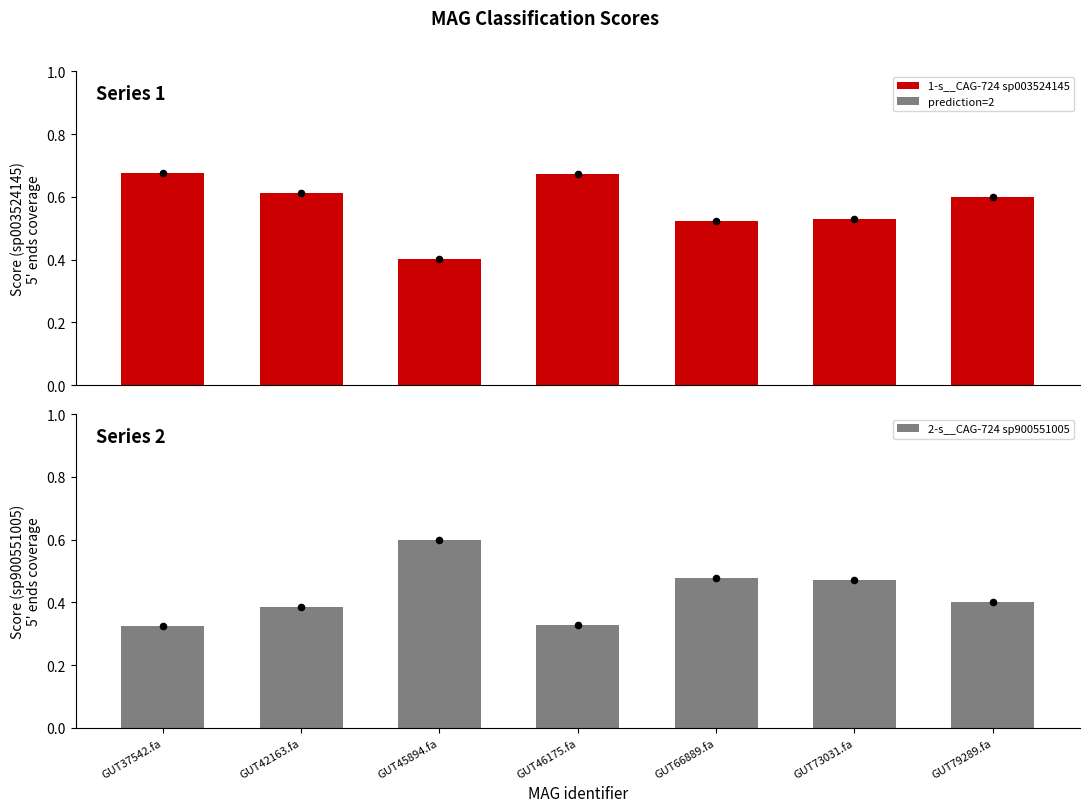

Which series has the widest spread of Y values?

1-s__CAG-724 sp003524145